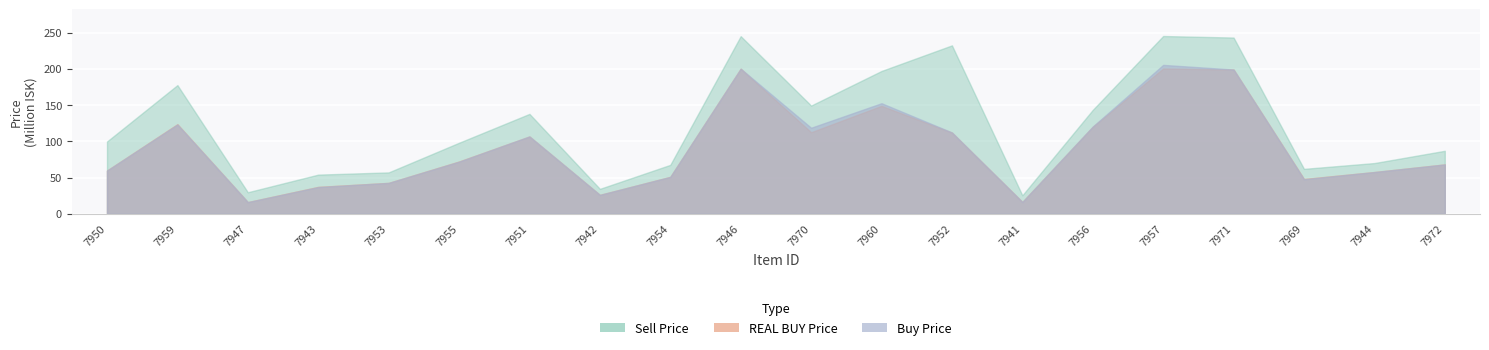

At which label is Buy Price closest to 110745000?

7952